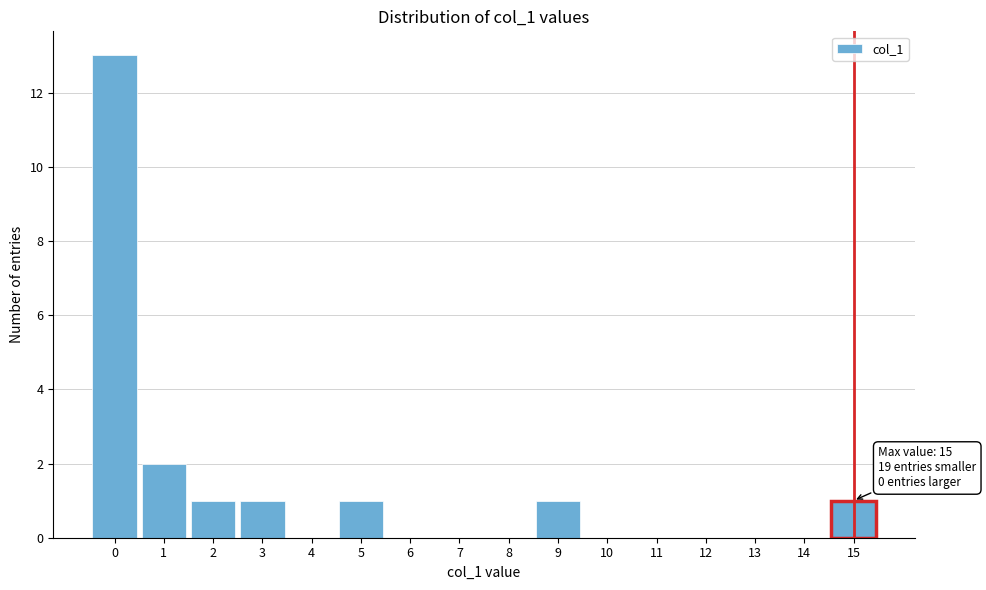

Over which range of the x-axis is the bar tallest?

-0.5 to 0.5